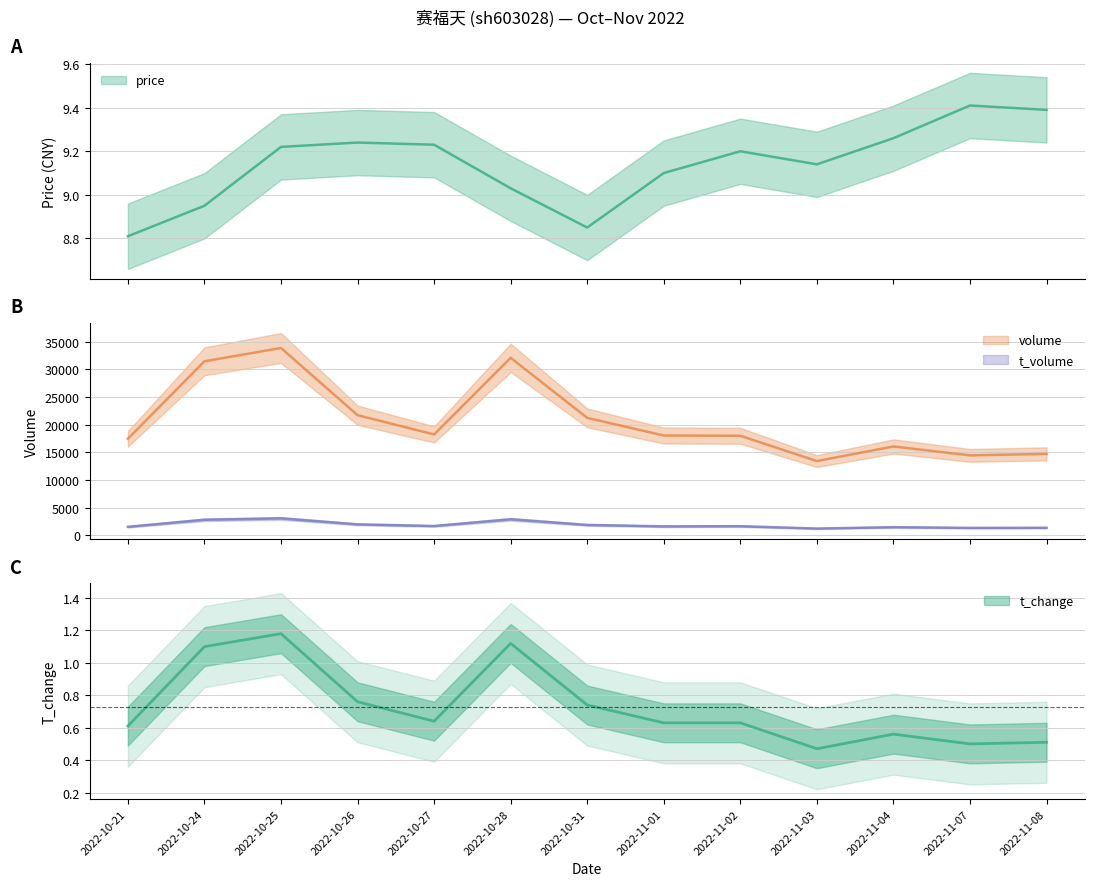

In price, how many points are higher than both neighbors (excluding endpoints)?

3